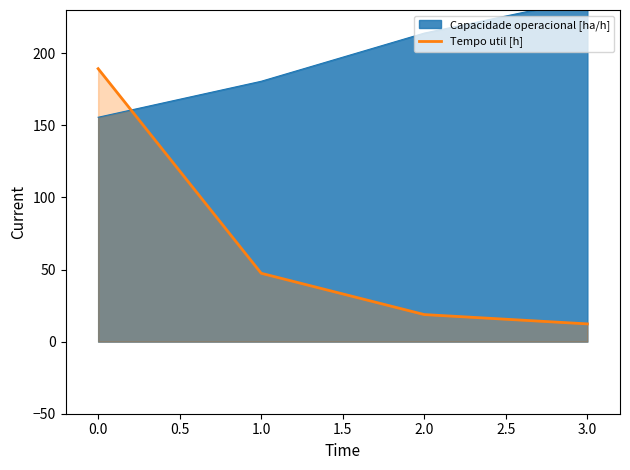

Rank the categories by Tempo util [h] value from highest to lowest.

0.0, 1.0, 2.0, 3.0